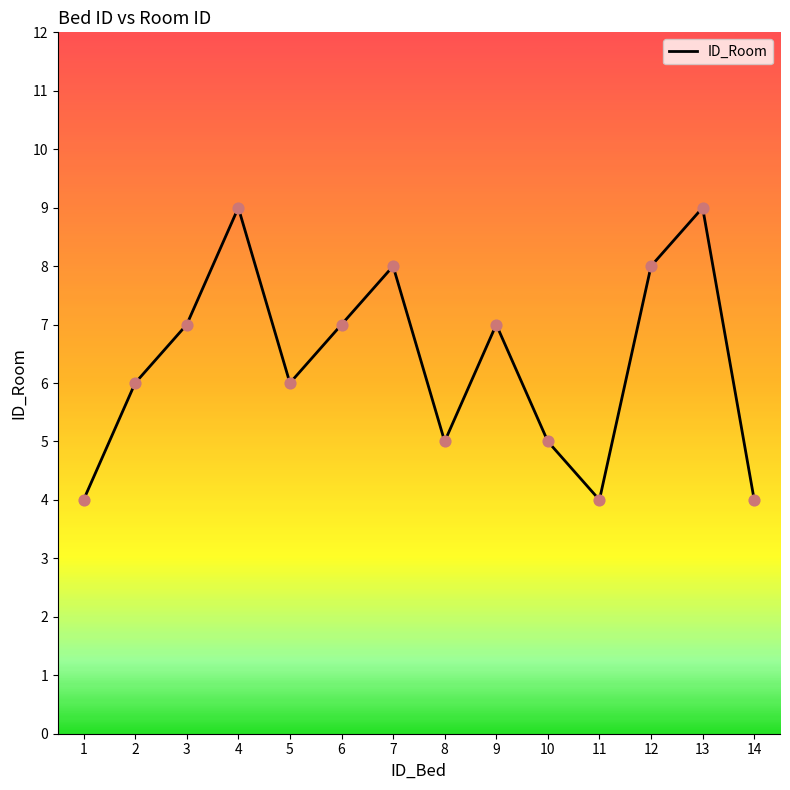

Approximately how many times larger is the value at 9 compared to 6?

1.0